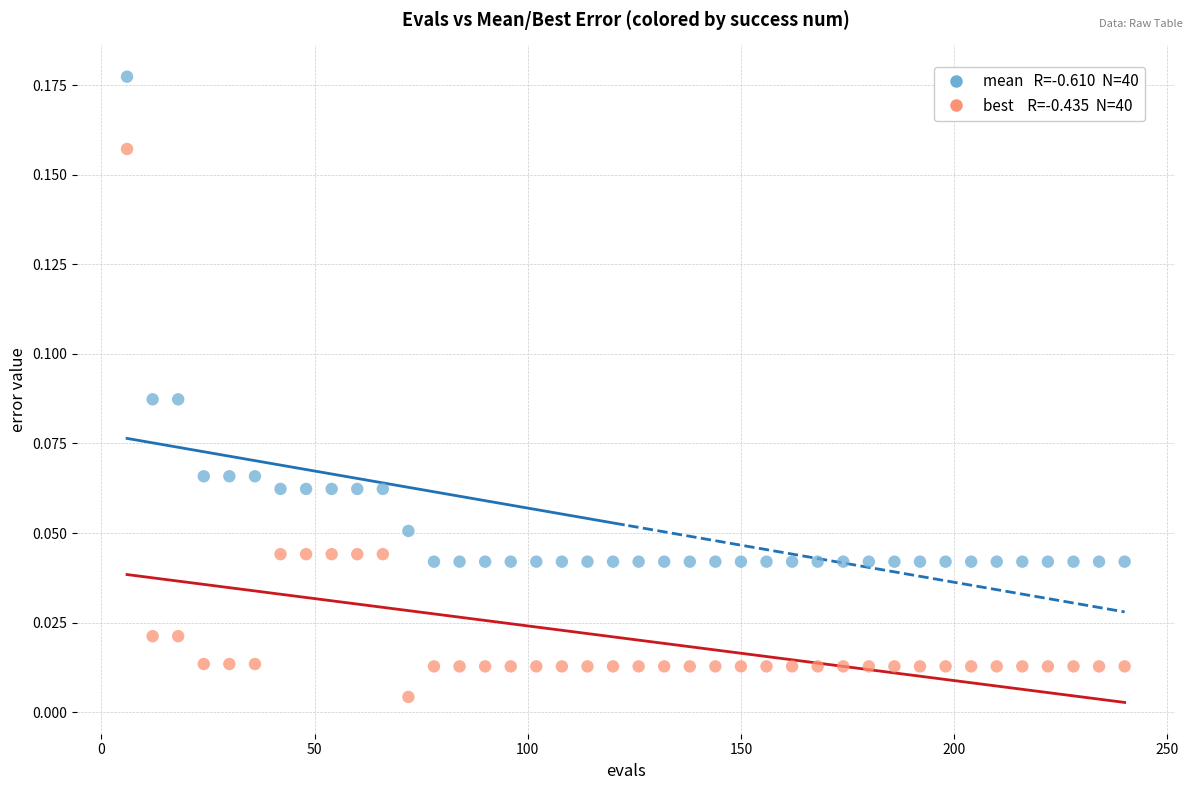

Across all data points, what is the range of X values (max minus min)?

234.0